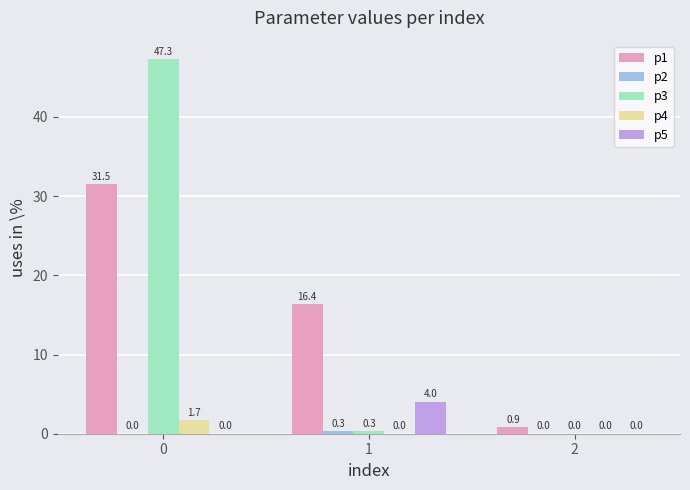

Which series has the largest total across all categories?

p1